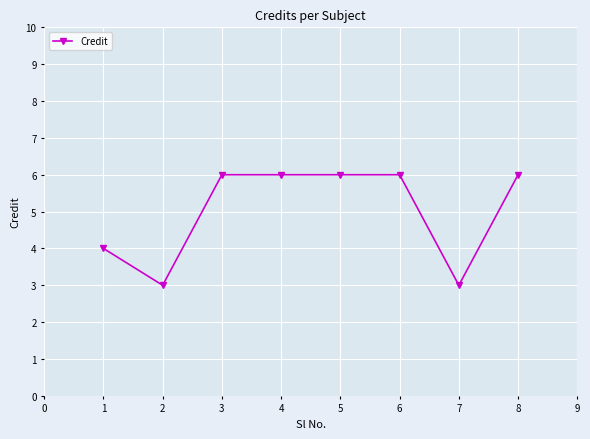

Between 8 and 2, which is larger?

8